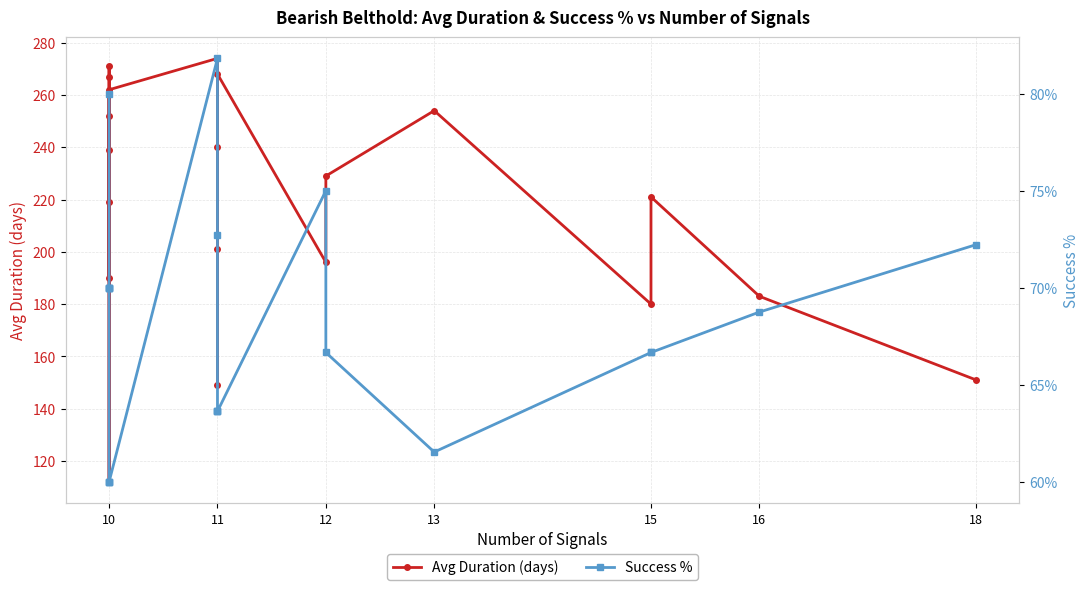

How many interior local valleys does the Success % series have?

1